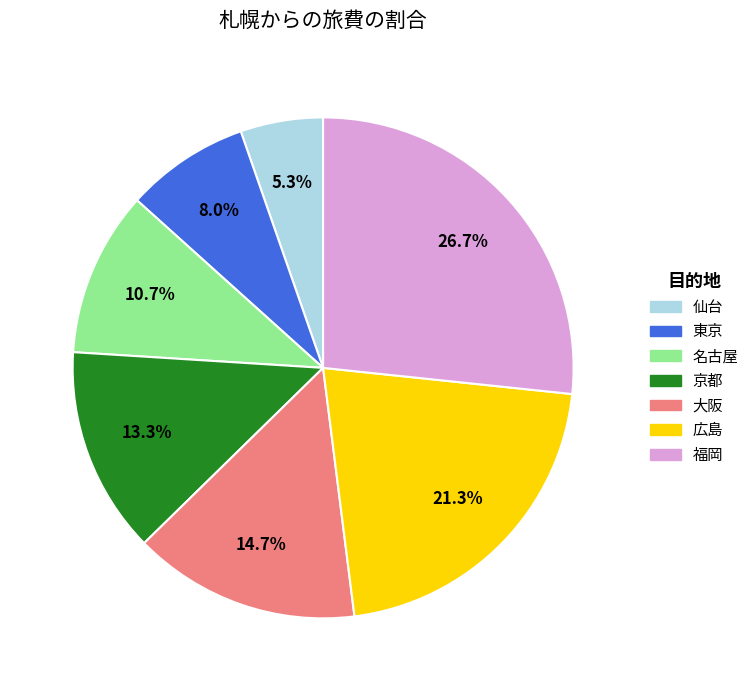

Is it true that 名古屋 is 21% of the pie?

False